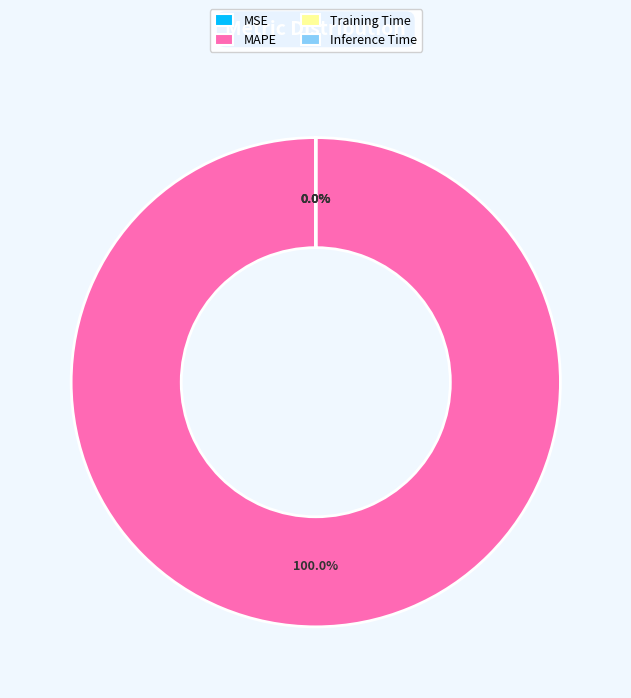

Is it true that Inference Time is 0% of the pie?

True